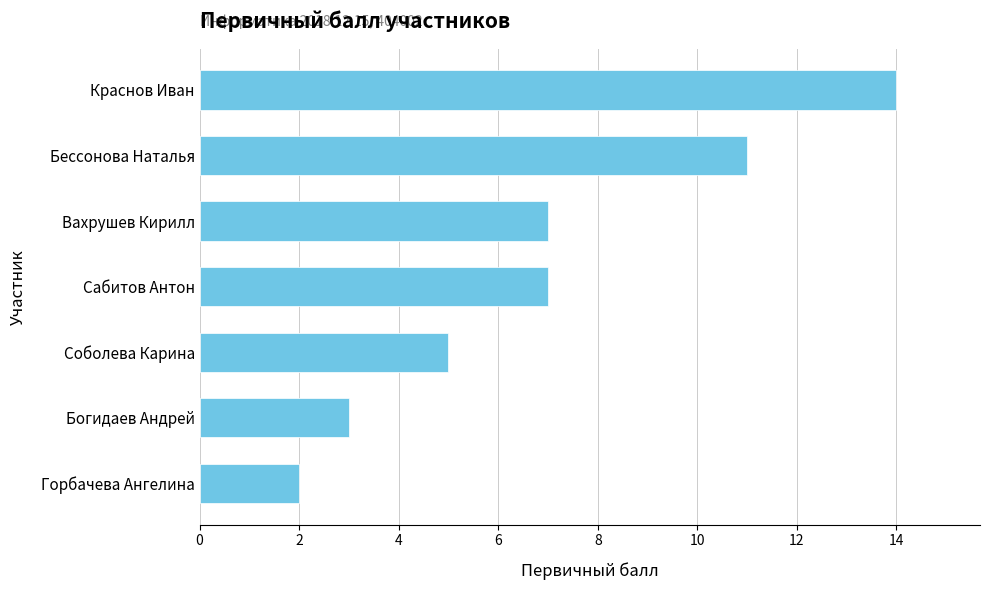

True or false: the data shows 7 at Вахрушев Кирилл.

True